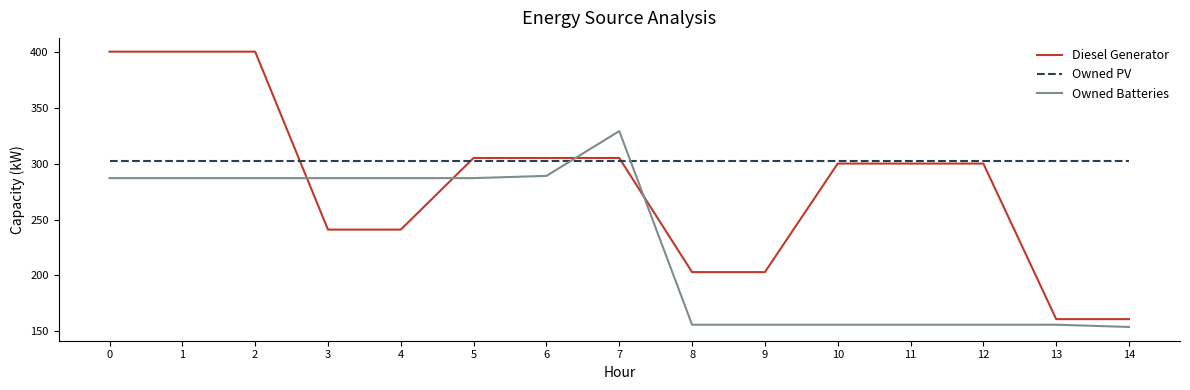

What is the average value of the Owned Batteries series?

229